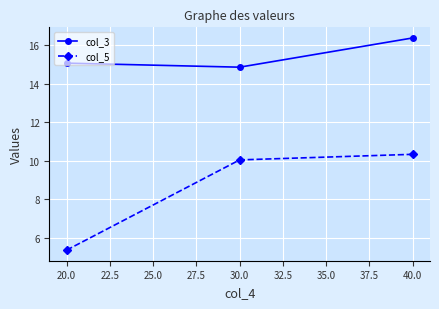

What is the approximate value of col_5 at 40.0?

10.3